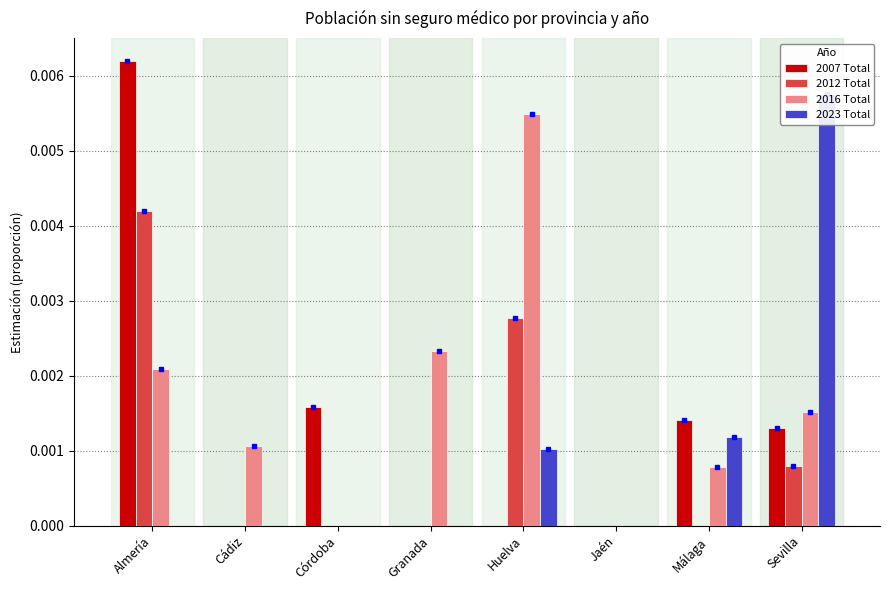

How many data points does each series have?

8